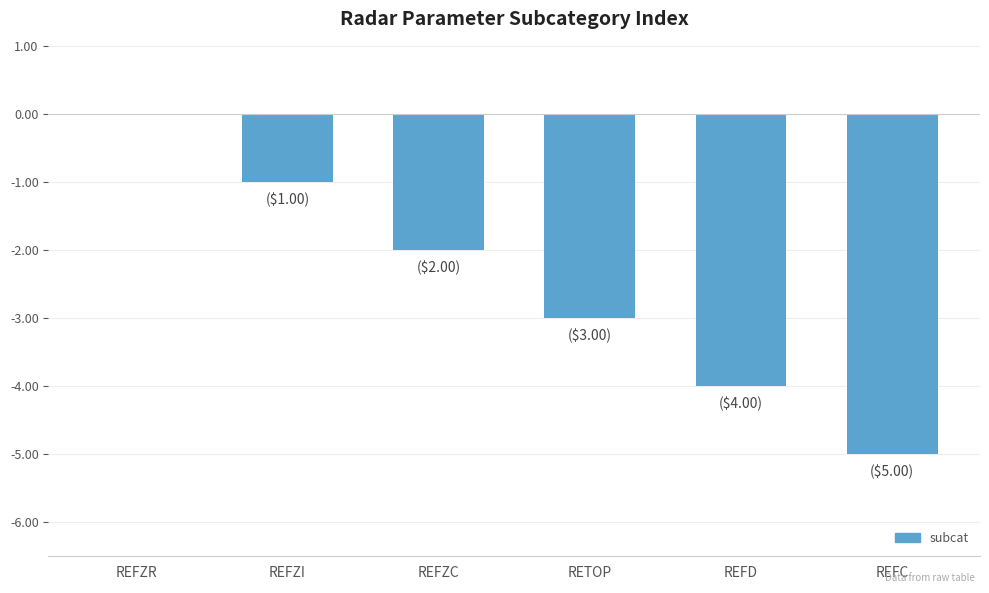

Which has a higher value, REFZR or REFZI?

REFZR